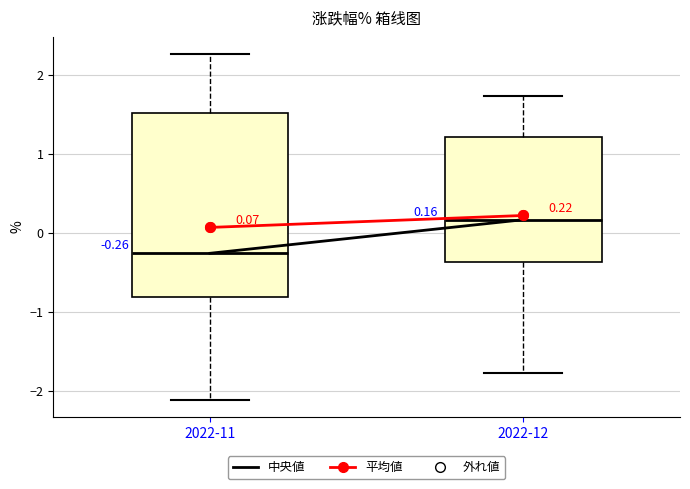

Comparing the boxes themselves (not the whiskers), which one is the tallest?

2022-11